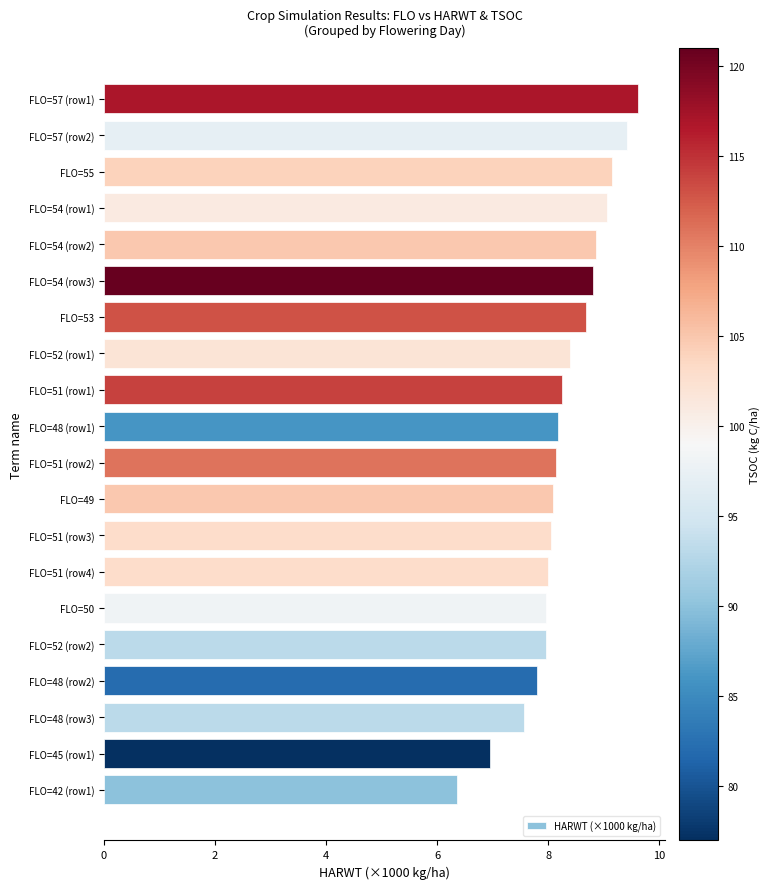

Which label corresponds to the largest value in the chart?

FLO=57 (row1)